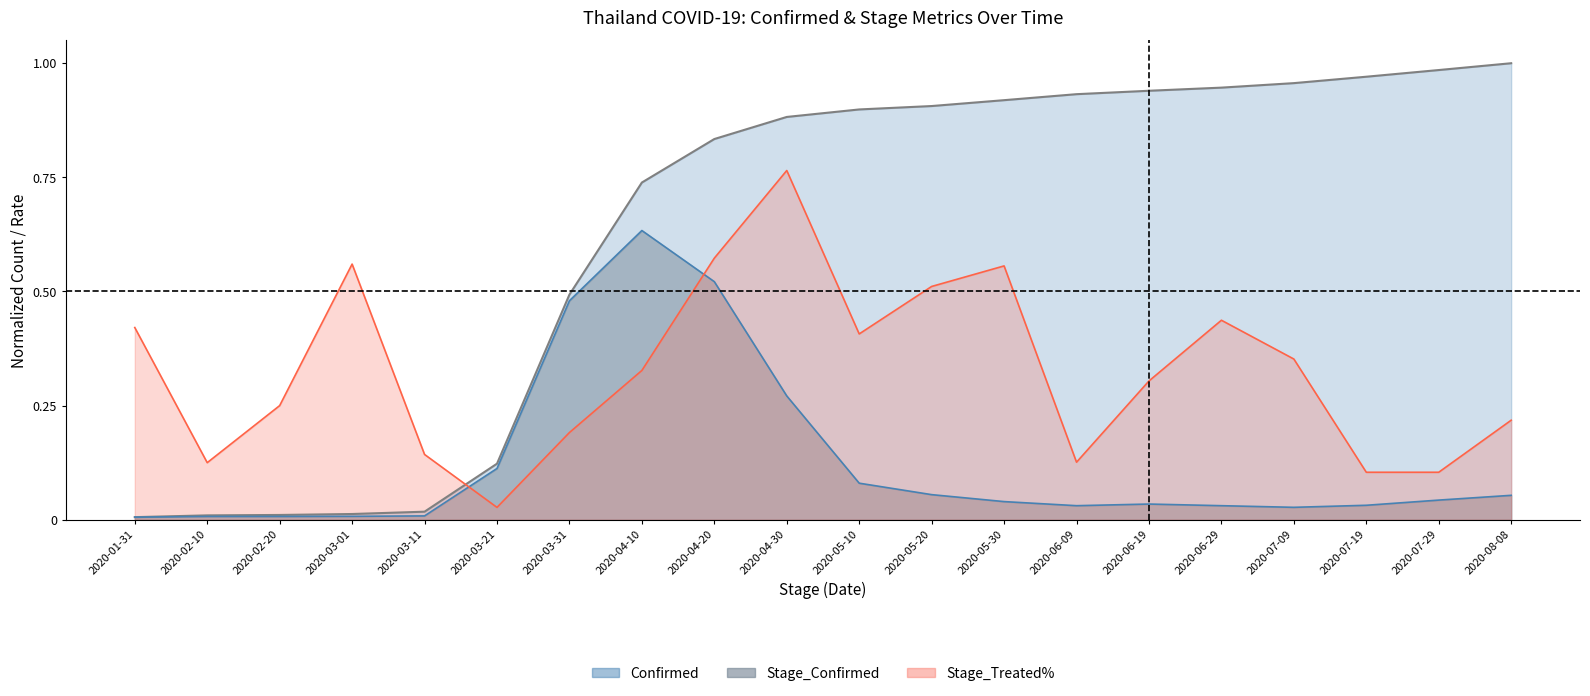

Does the chart display data point markers on the line(s)?

No